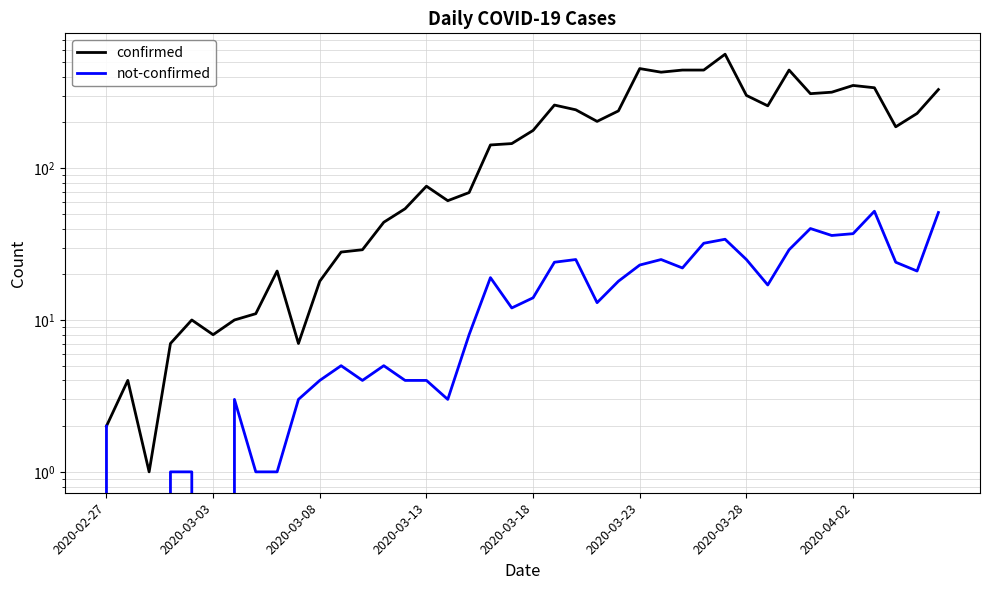

Is the value of not-confirmed at 14 greater than the value of confirmed at 20?

No